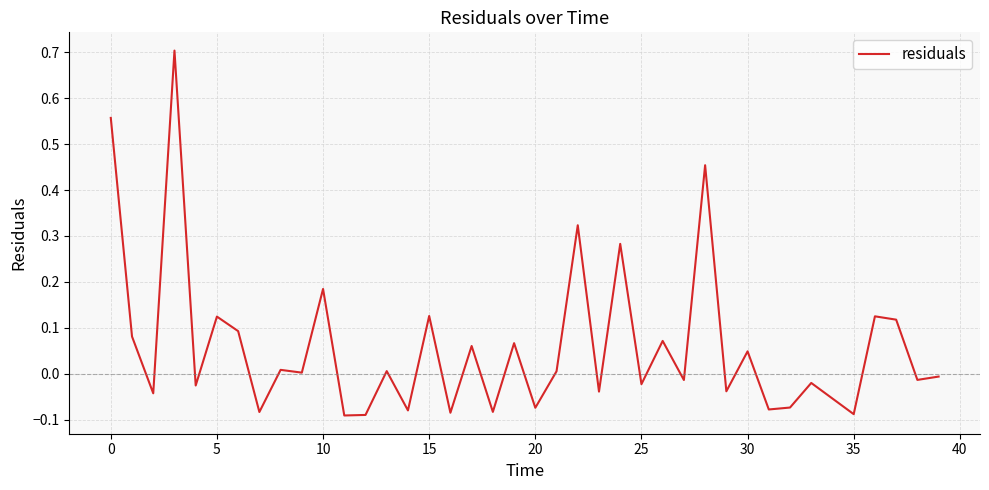

What is the difference between the maximum and minimum values?

0.8